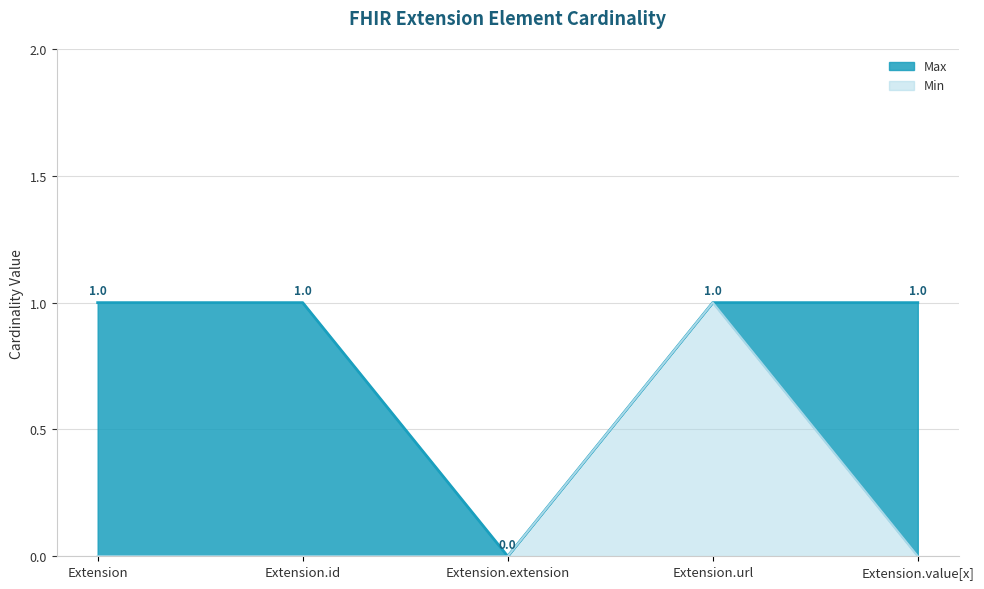

Between Extension.url and Extension.extension, which is larger?

Extension.url